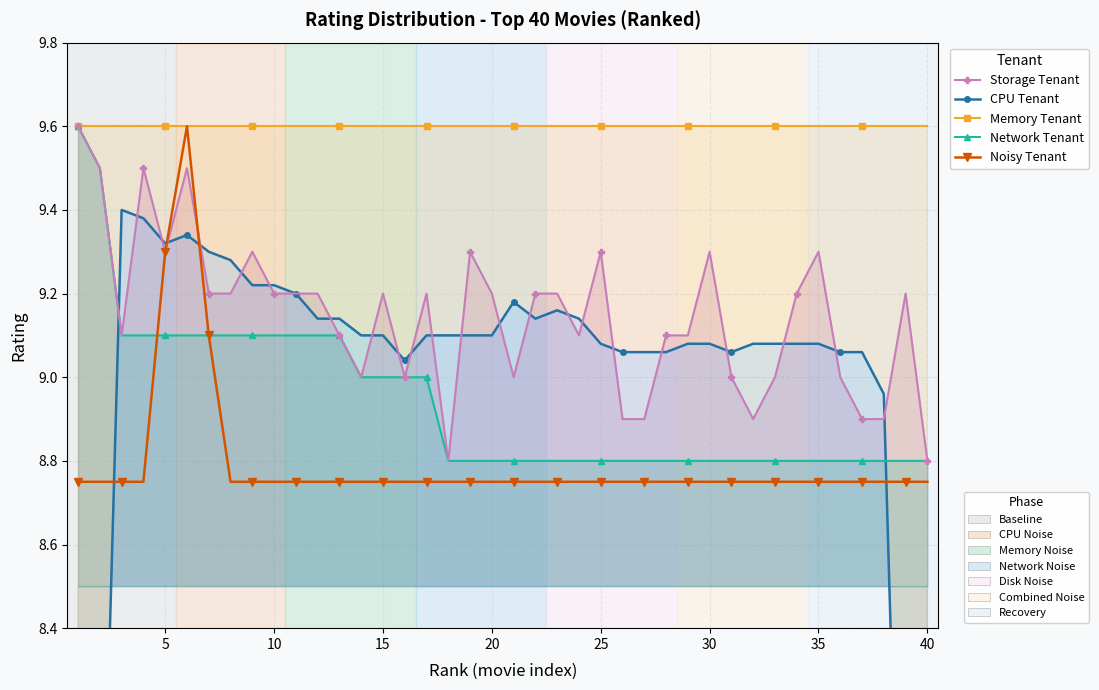

What is the average value of the Network Tenant series?

8.9